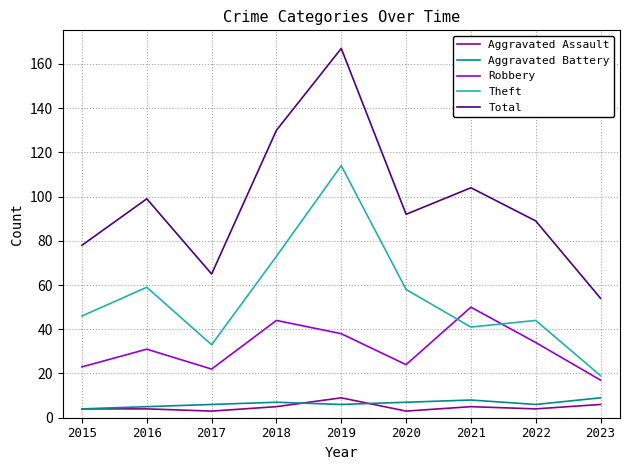

Which series changed the most between 2021 and 2022?

Robbery